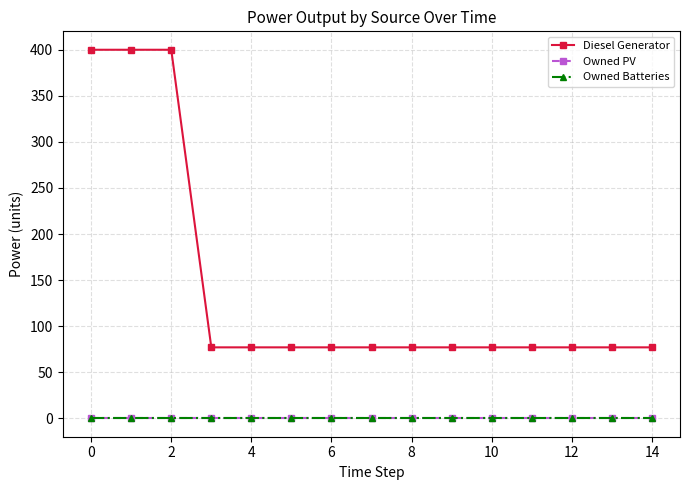

Does the chart have visible grid lines?

Yes